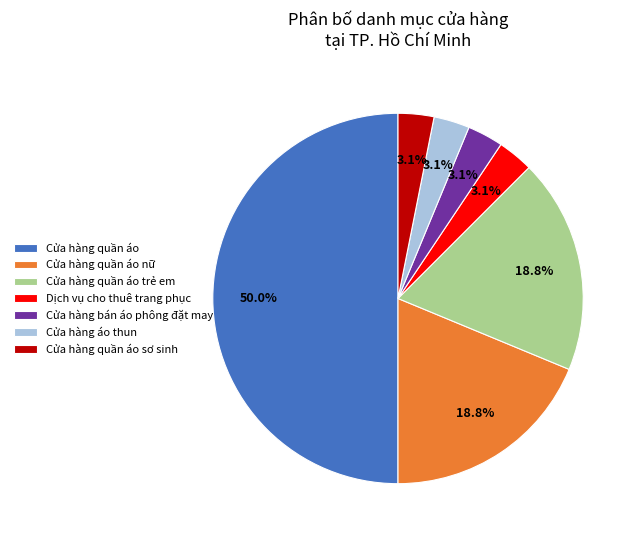

To the nearest percent, what is the combined percentage of Cửa hàng bán áo phông đặt may and Cửa hàng quần áo sơ sinh?

6%